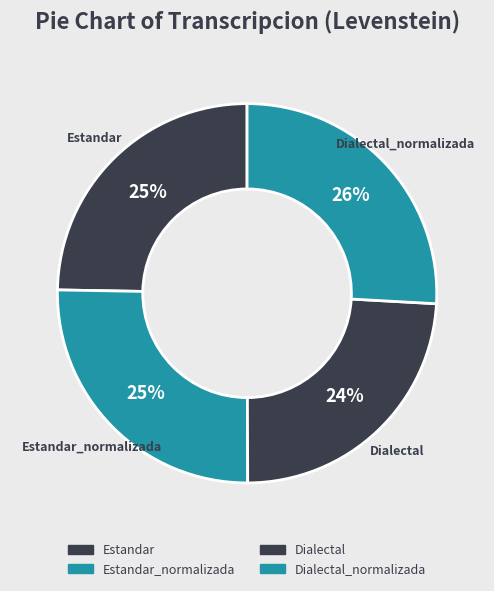

How many segments does this pie chart have?

4